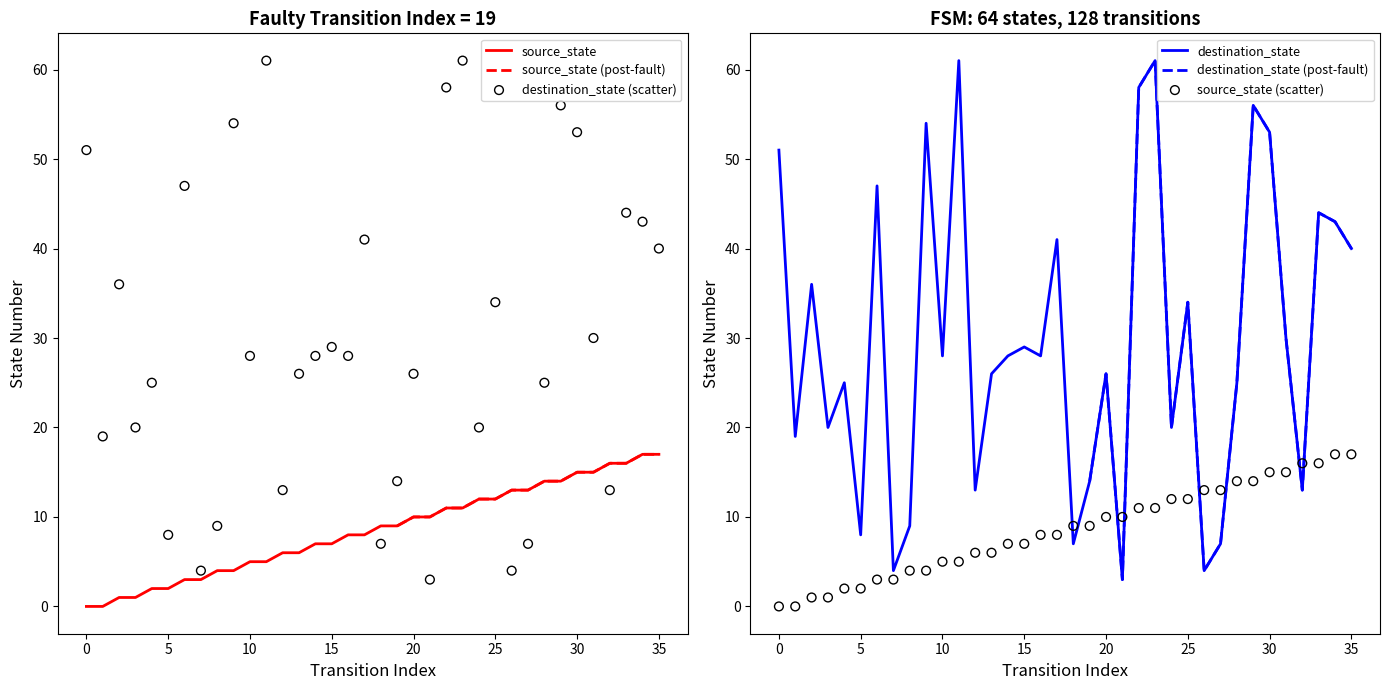

What is the total value across all series at 27?

20